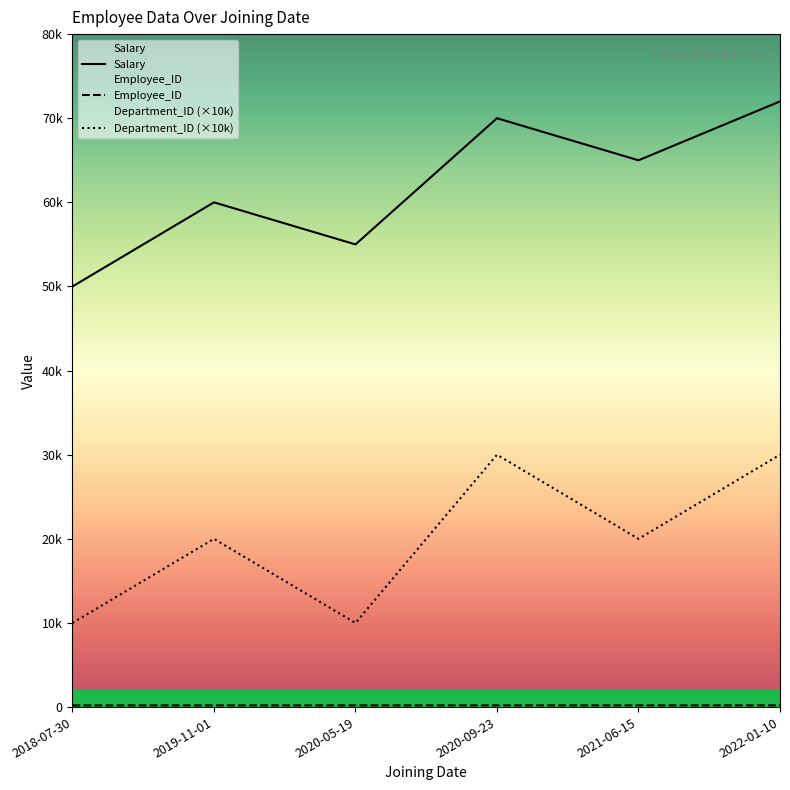

How many interior local valleys does the Salary series have?

2